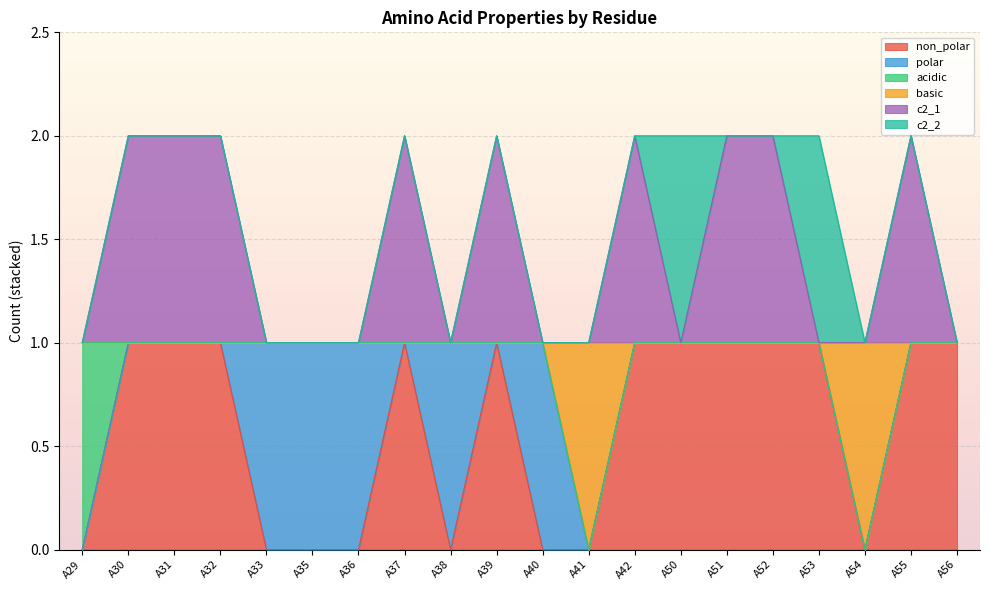

How many lines are shown in the chart?

6